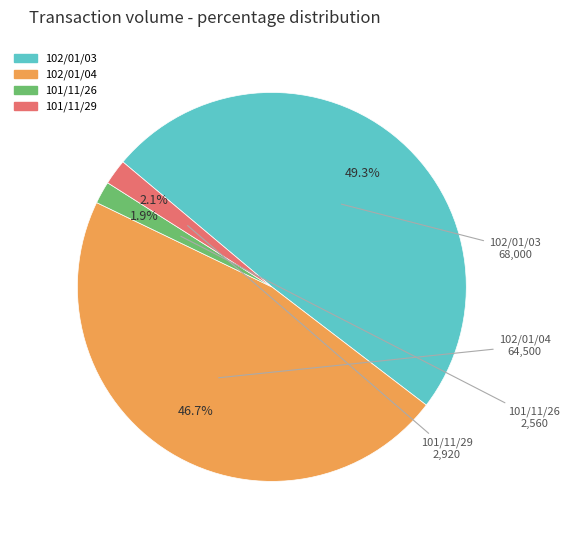

Does any single category account for the majority?

No